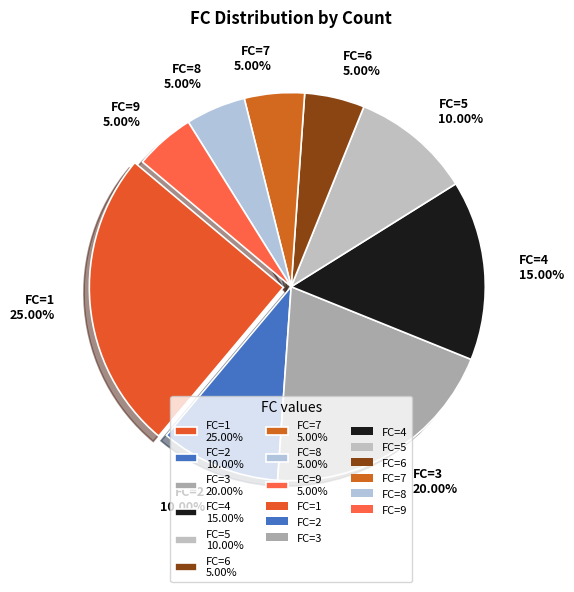

Approximately how many times larger is the value at FC=1 25.00% compared to FC=4 15.00%?

1.7